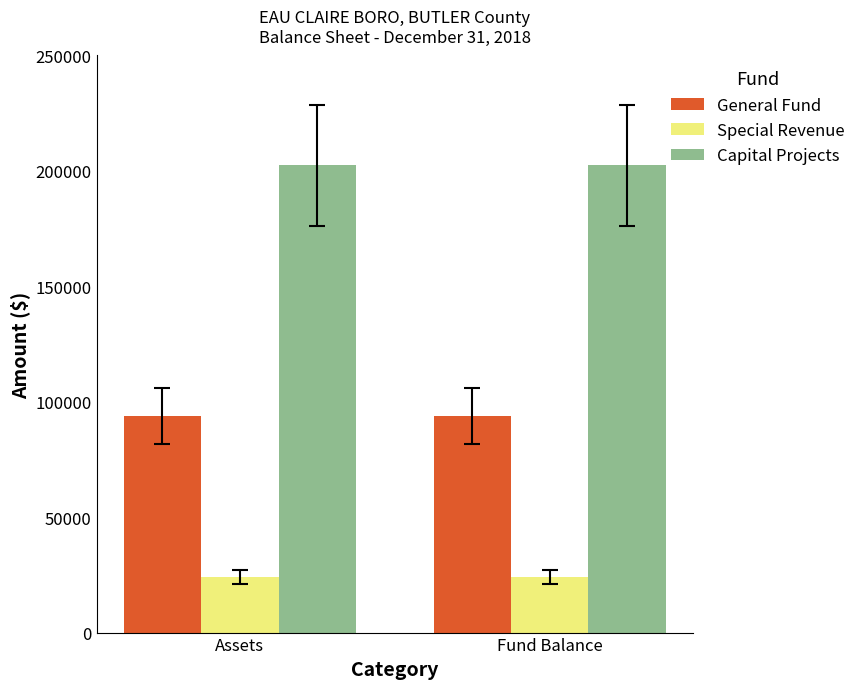

How many data points does each series have?

2